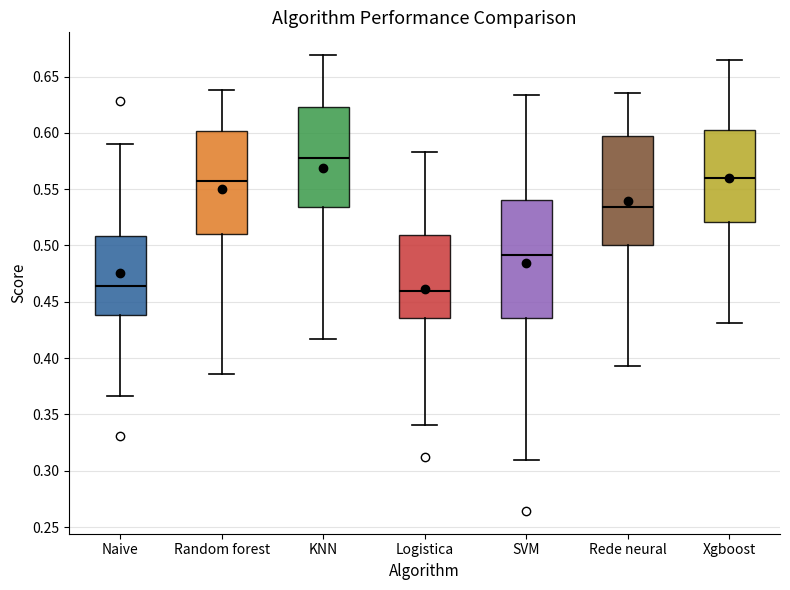

Reading left to right, read every box against the y-axis: the position of its median line, the range the box covers, and the ends of its whiskers. The values are not printed on the chart, so give them approximately, as read against the axis.

Naive: median 0.465, box 0.440 to 0.510, whiskers 0.365 to 0.590
Random forest: median 0.555, box 0.510 to 0.600, whiskers 0.385 to 0.640
KNN: median 0.575, box 0.535 to 0.625, whiskers 0.415 to 0.670
Logistica: median 0.460, box 0.435 to 0.510, whiskers 0.340 to 0.585
SVM: median 0.490, box 0.435 to 0.540, whiskers 0.310 to 0.635
Rede neural: median 0.535, box 0.500 to 0.600, whiskers 0.395 to 0.635
Xgboost: median 0.560, box 0.520 to 0.600, whiskers 0.430 to 0.665